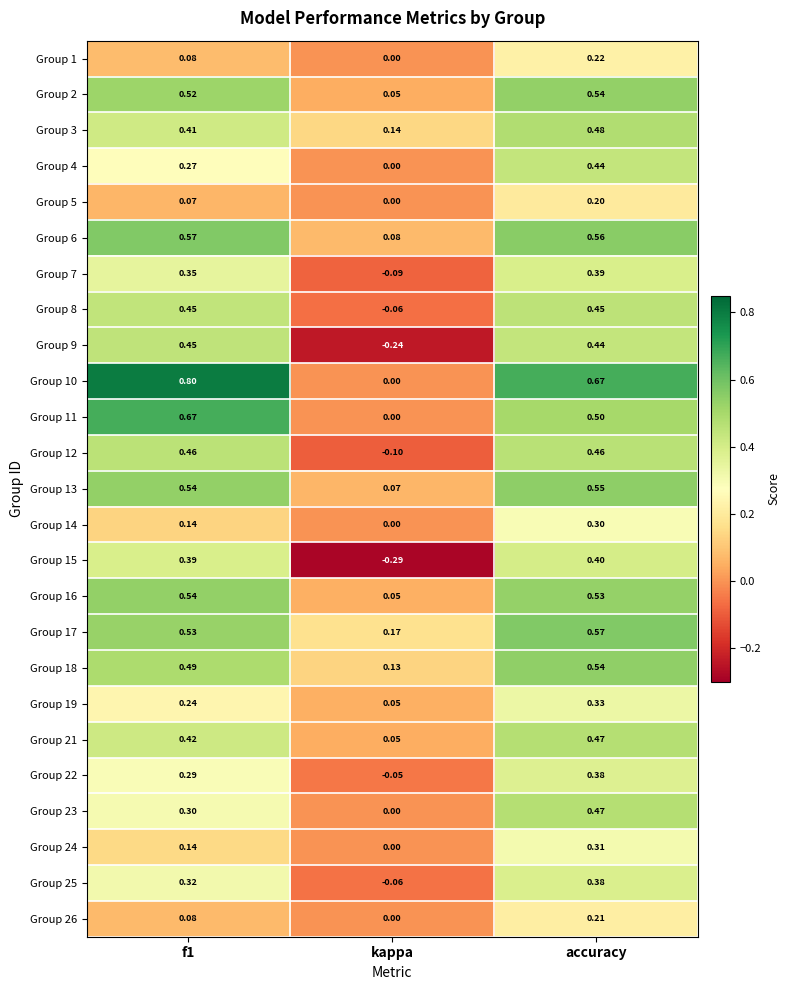

At which label is Group 13 closest to 0?

kappa